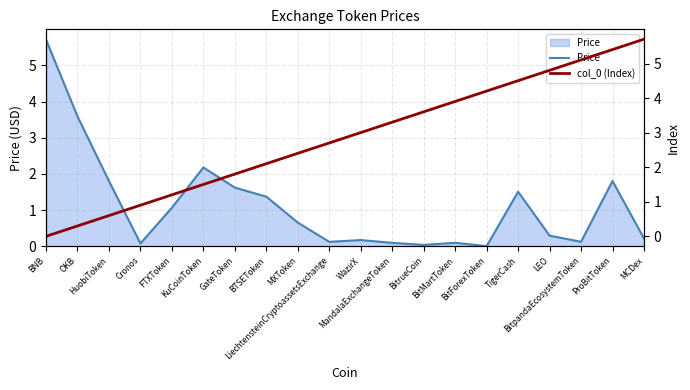

What is the maximum value for Price?

5.7